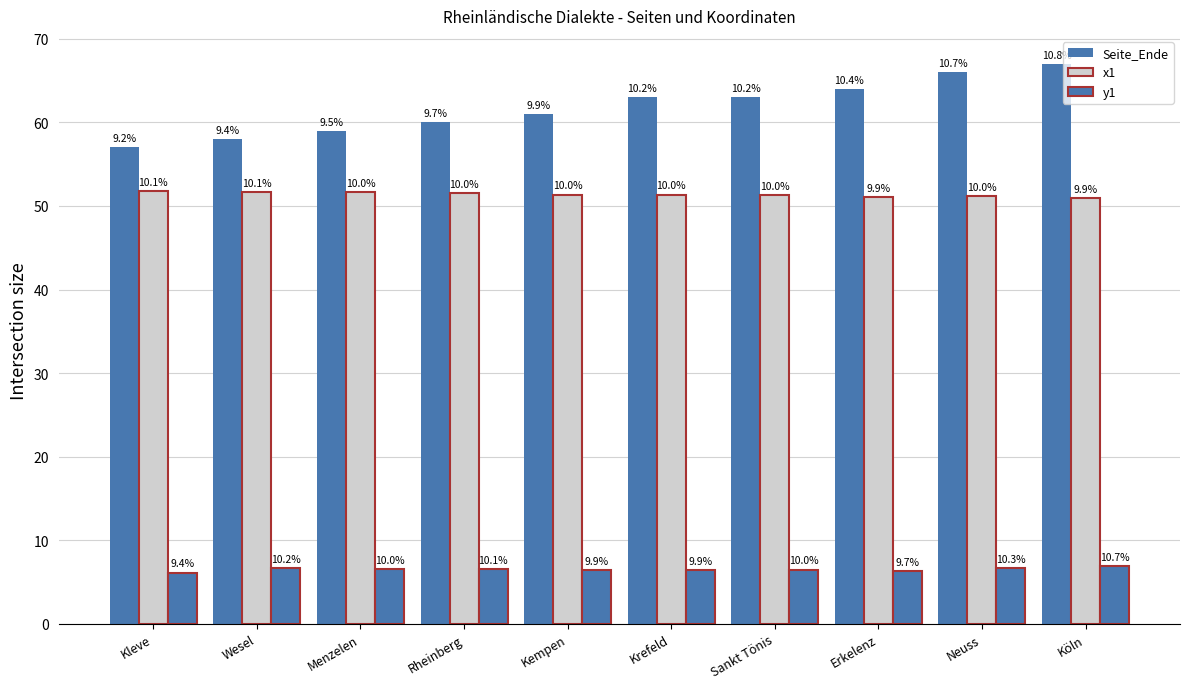

Which category has the highest value in the x1 series?

Kleve